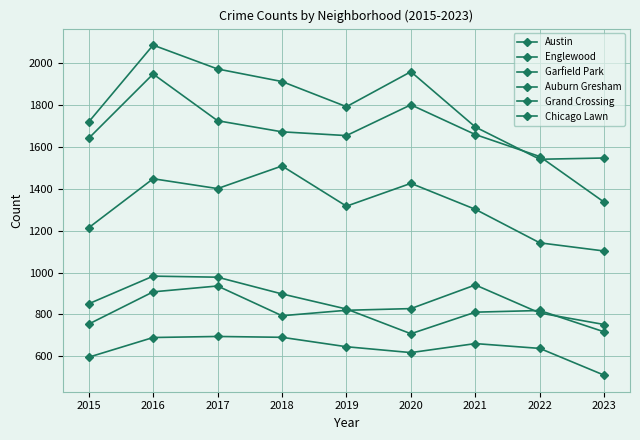

True or false: Austin and Grand Crossing intersect in this chart.

False